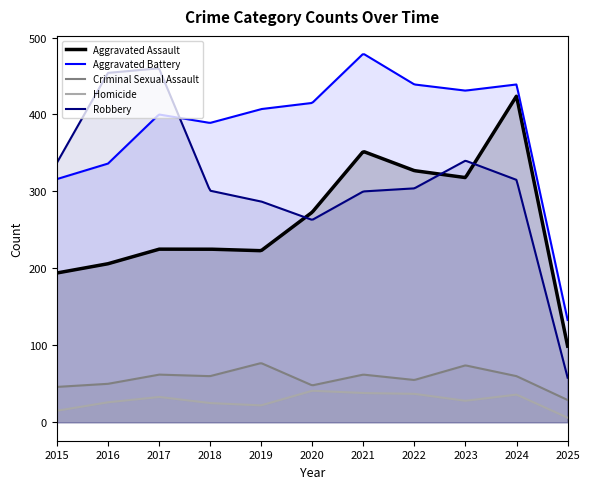

Does the chart have visible grid lines?

No